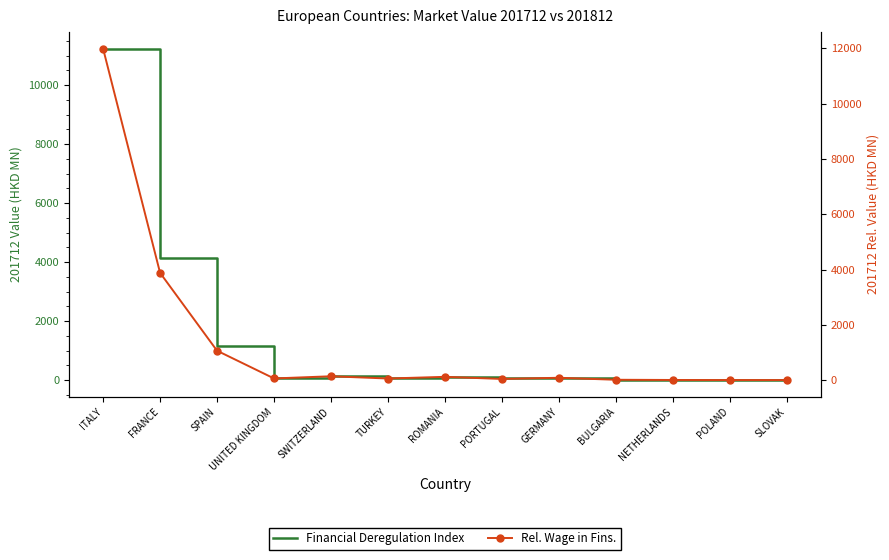

Which has a higher value, FRANCE or PORTUGAL?

FRANCE